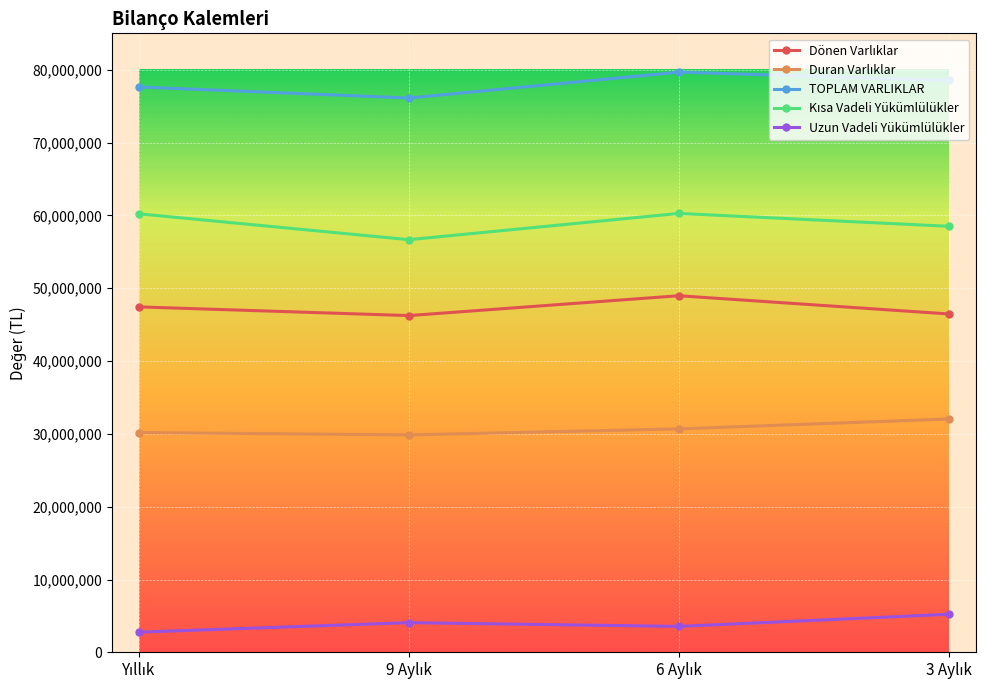

Which series has the largest total across all categories?

TOPLAM VARLIKLAR